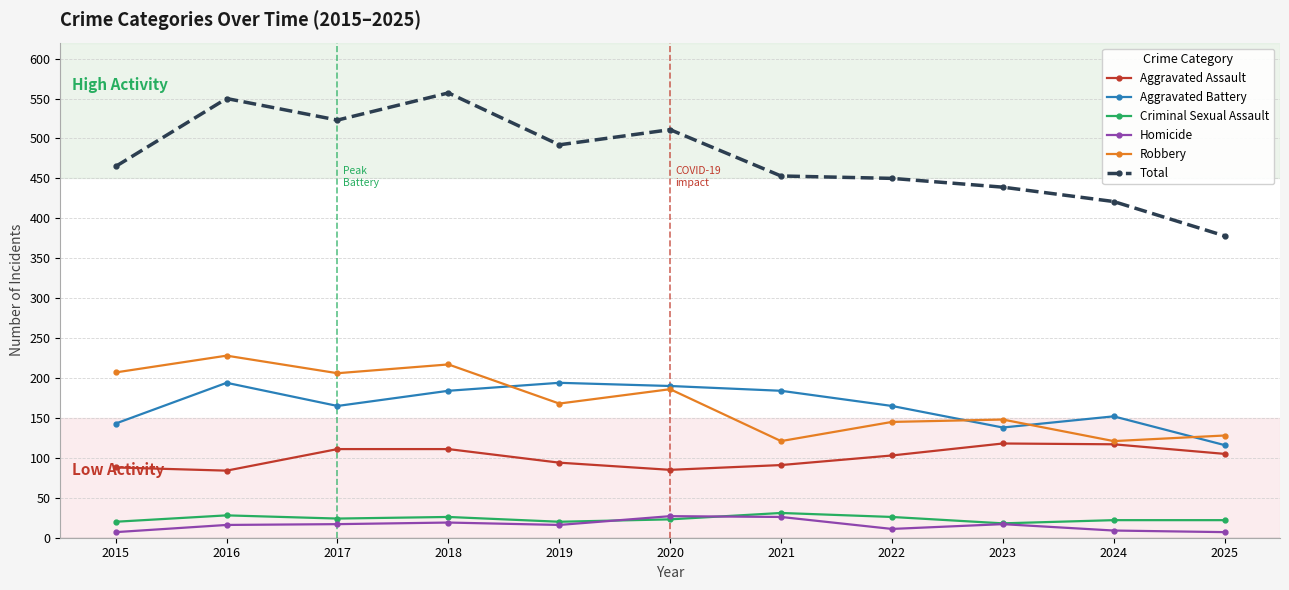

Which series has the largest range (max minus min)?

Total